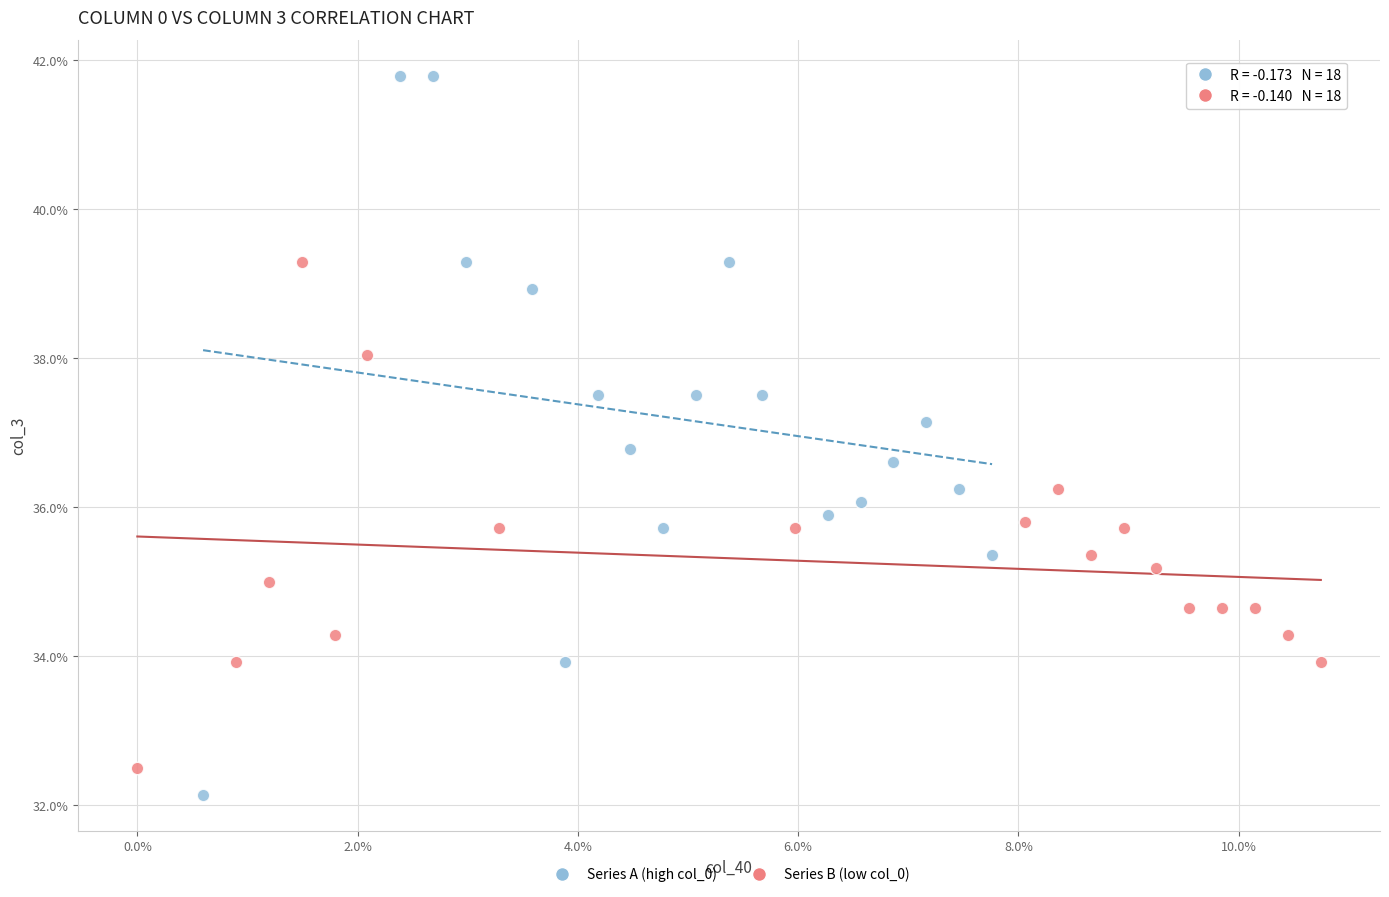

What are all the series names shown in the legend?

Series A (high col_0), Series B (low col_0)